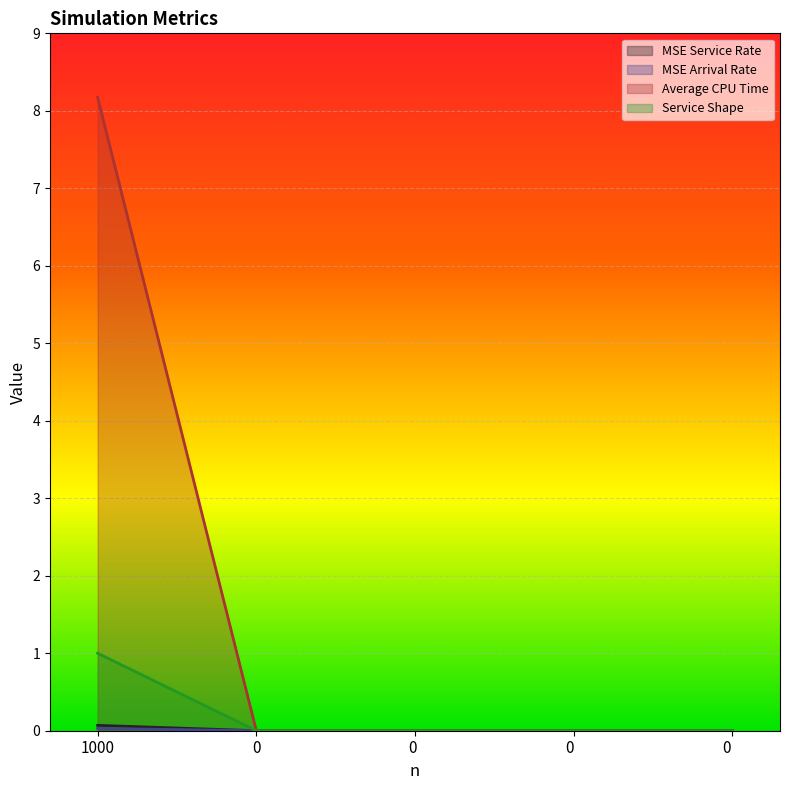

True or false: MSE Arrival Rate has more than 1 points higher than both neighbors.

False